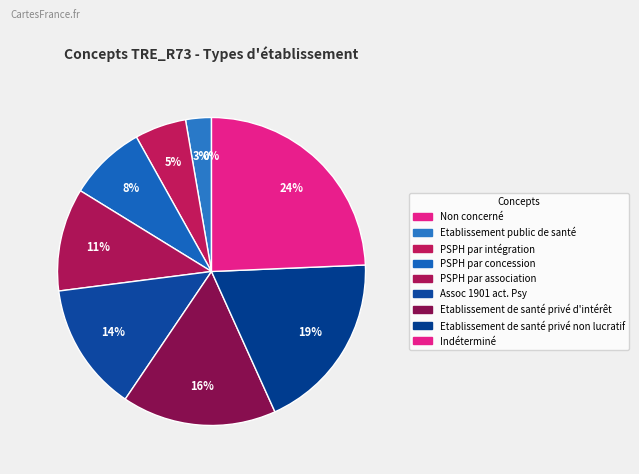

The Non concerné slice represents 1% of the pie. True or false?

False